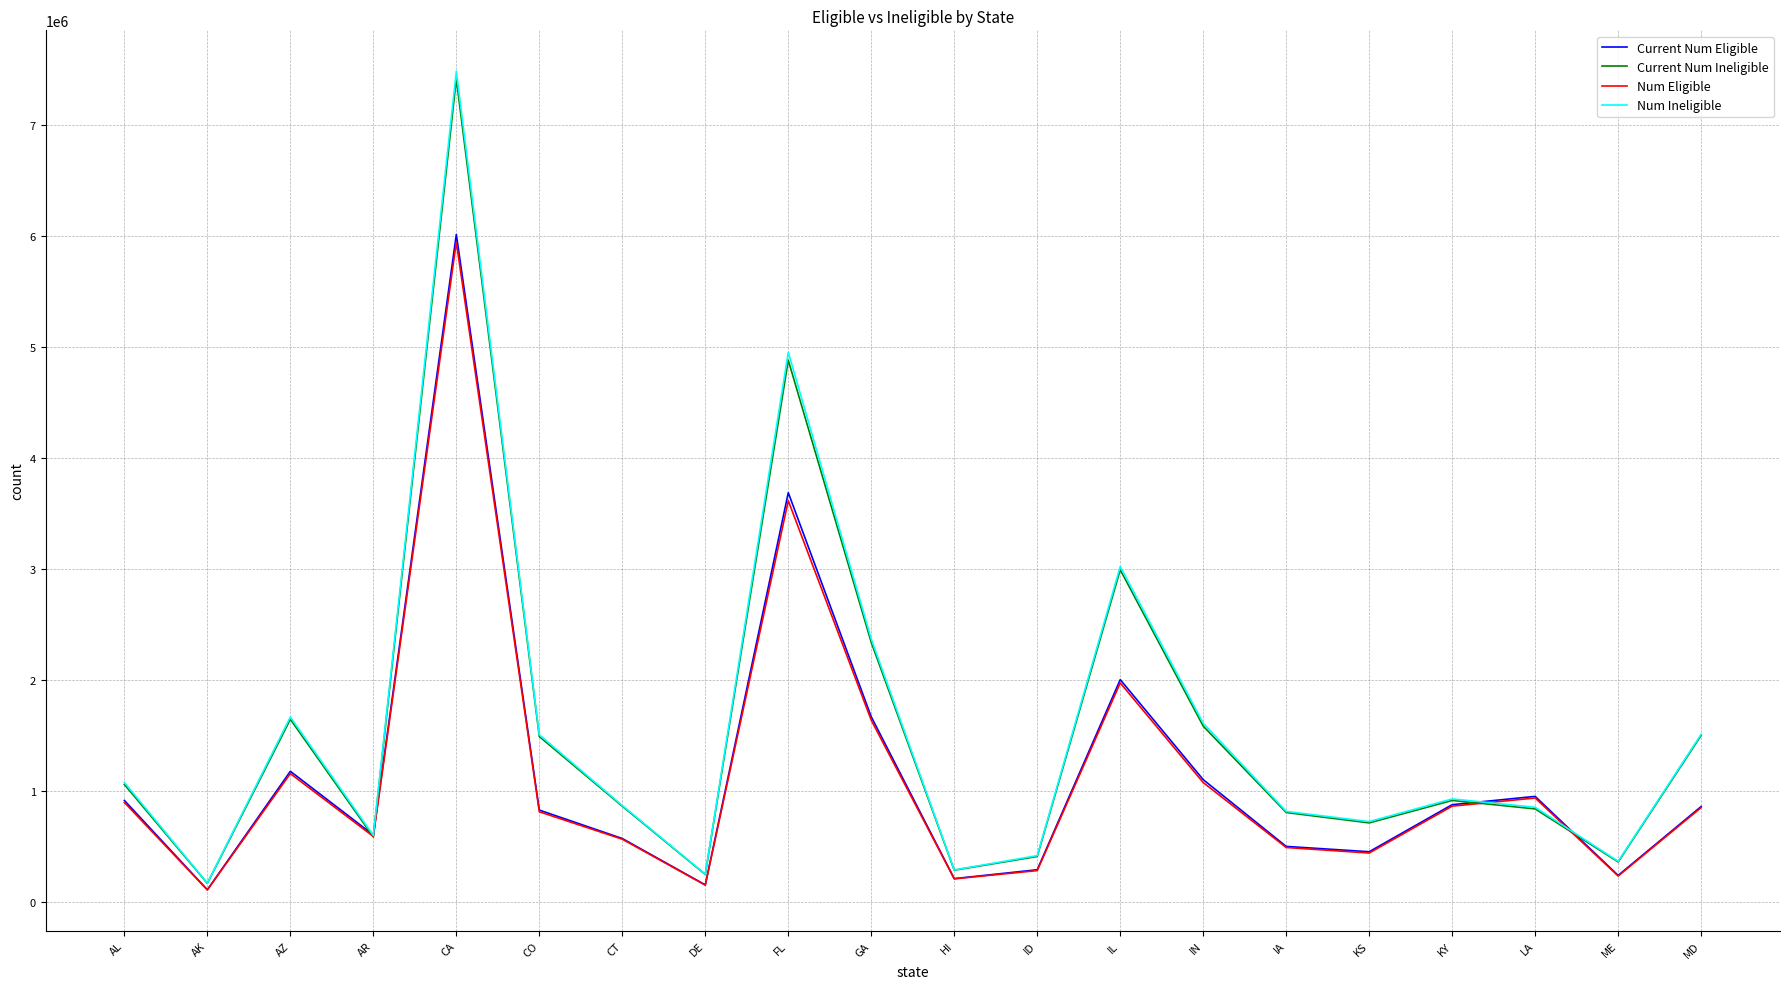

What position from the left is ME?

19